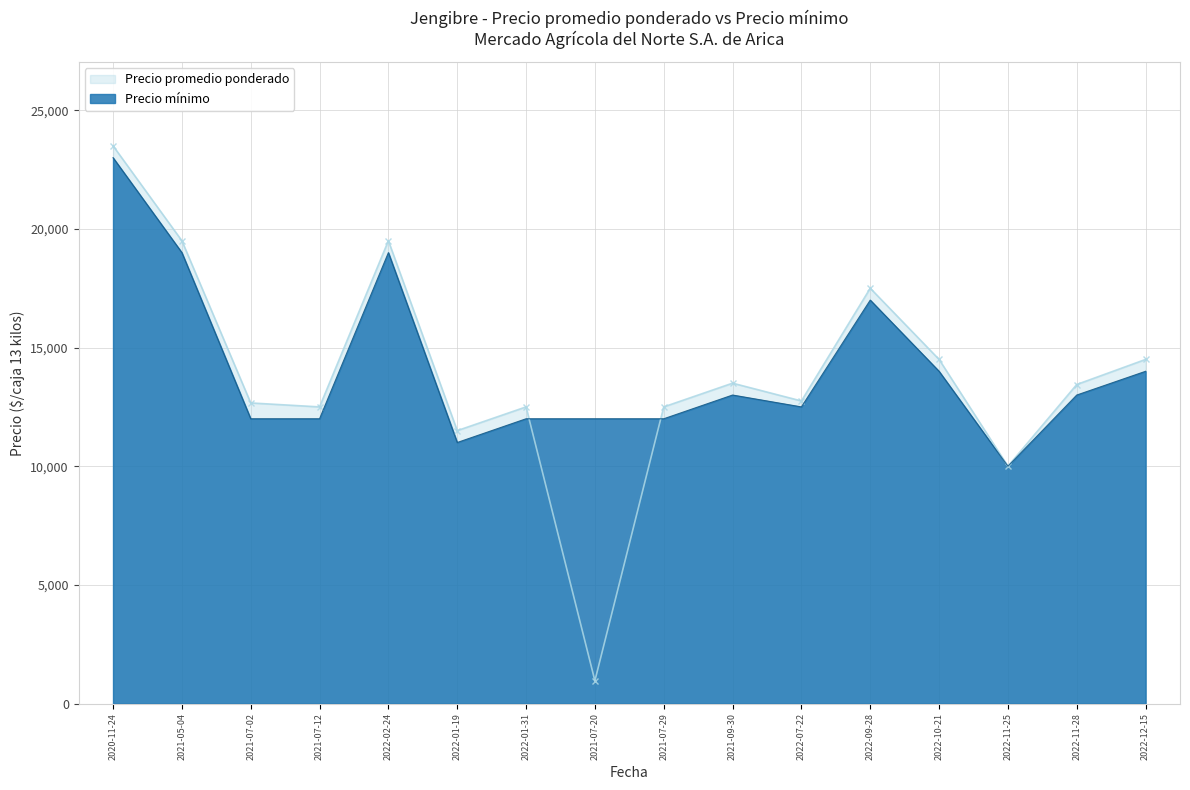

True or false: Precio minimo and Precio promedio ponderado cross at least once.

True